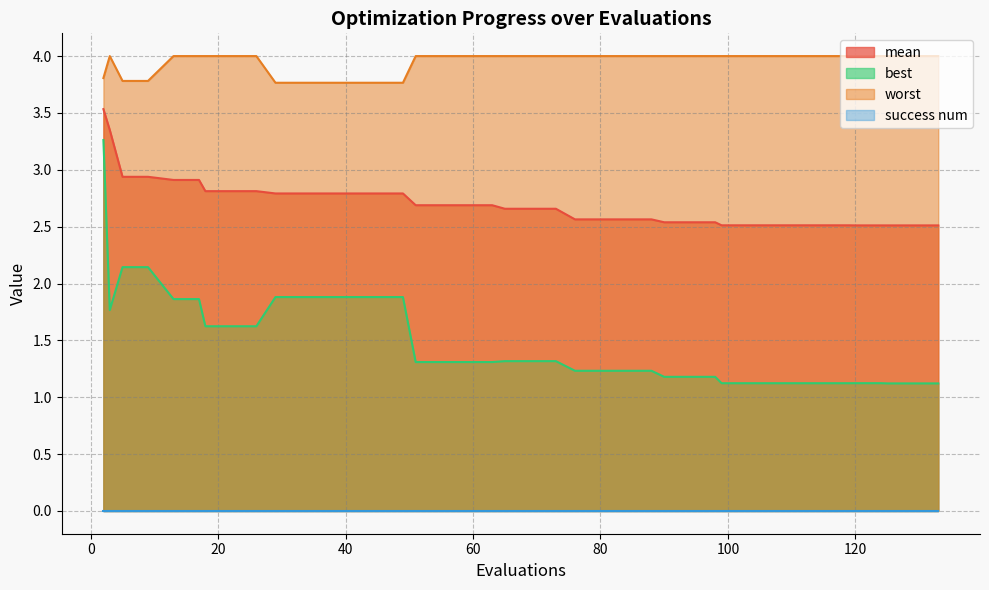

Which series has the widest spread of values?

best